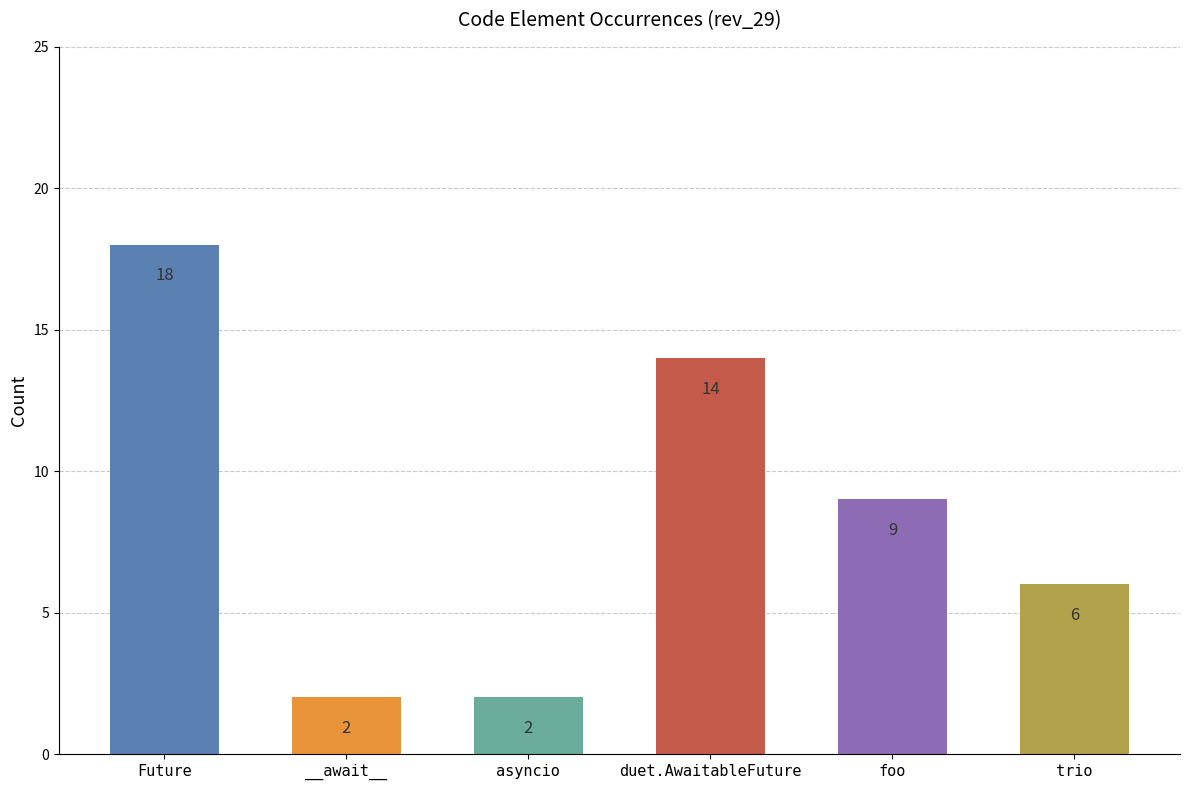

How many values are between 2 and 14?

5